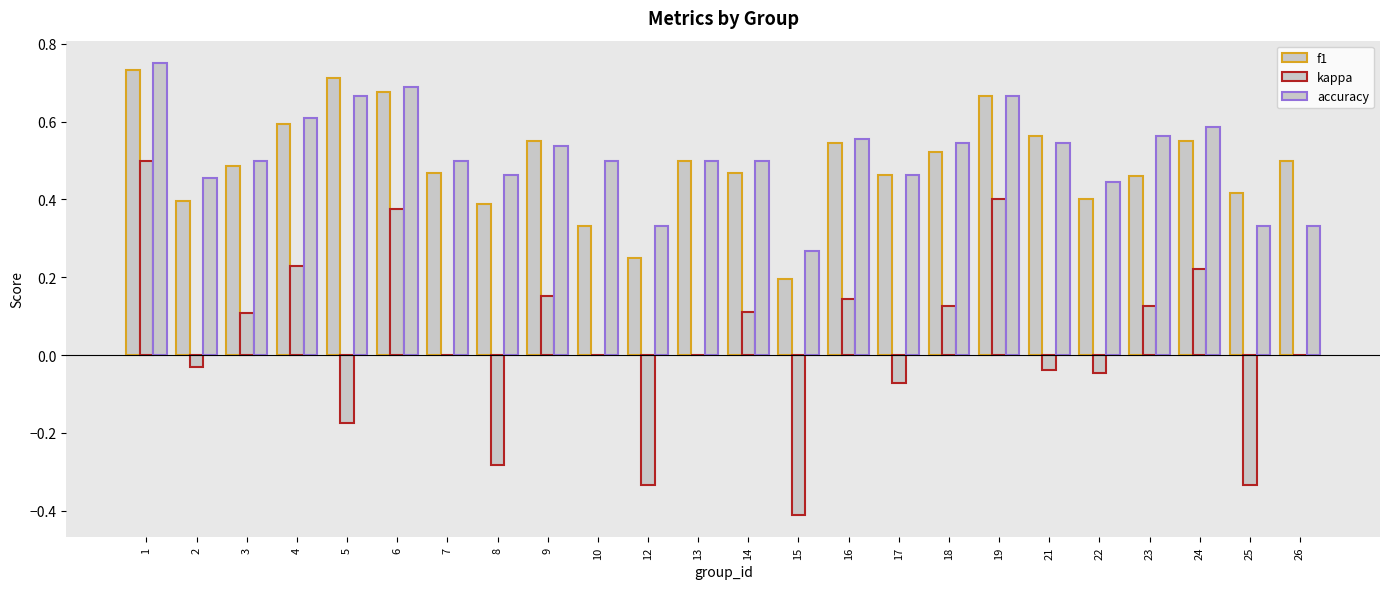

Are the bars horizontal?

No